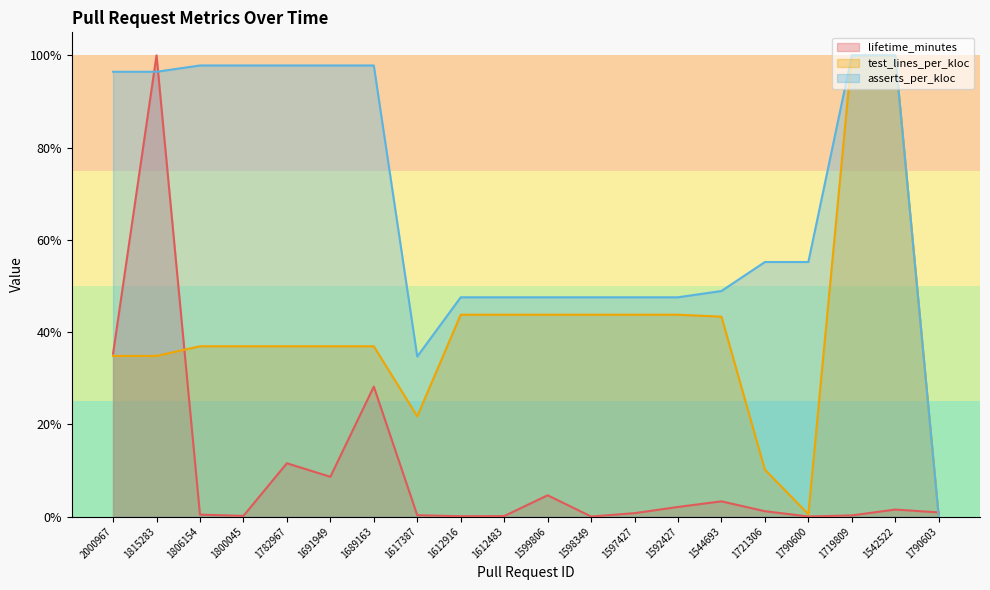

Reading right to left, list all the values displayed in this chart.

lifetime_minutes: 0.0	0.0	0.0	0.0	0.0	0.0	0.0	0.0	0.0	0.0	0.0	0.0	0.0	0.3	0.1	0.1	0.0	0.0	1.0	0.4
test_lines_per_kloc: 0.0	1.0	1.0	0.0	0.1	0.4	0.4	0.4	0.4	0.4	0.4	0.4	0.2	0.4	0.4	0.4	0.4	0.4	0.3	0.3
asserts_per_kloc: 0.0	1.0	1.0	0.6	0.6	0.5	0.5	0.5	0.5	0.5	0.5	0.5	0.3	1.0	1.0	1.0	1.0	1.0	1.0	1.0